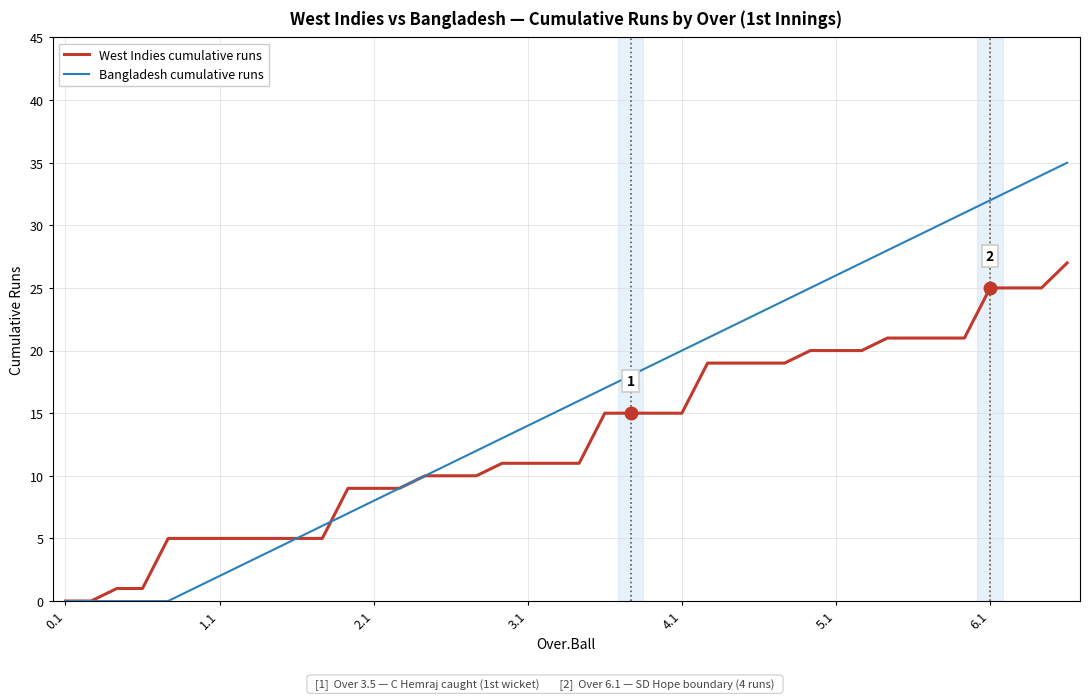

Does the chart display data point markers on the line(s)?

No